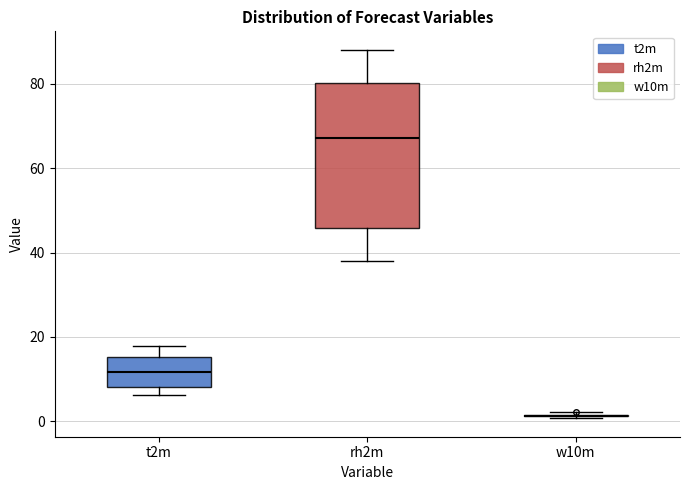

Reading left to right, read every box against the y-axis: the position of its median line, the range the box covers, and the ends of its whiskers. The values are not printed on the chart, so give them approximately, as read against the axis.

t2m: median 12, box 8 to 16, whiskers 6 to 18
rh2m: median 68, box 46 to 80, whiskers 38 to 88
w10m: box collapsed to a line at 2, whiskers 0 to 2